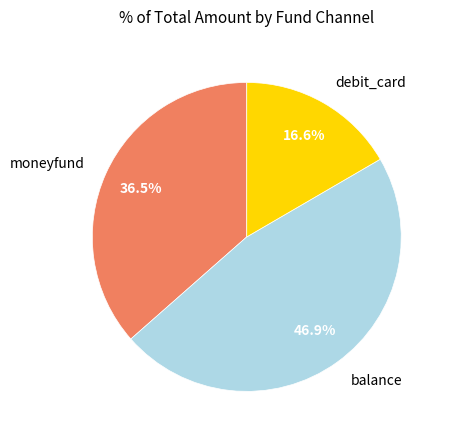

Does any single category account for the majority?

No